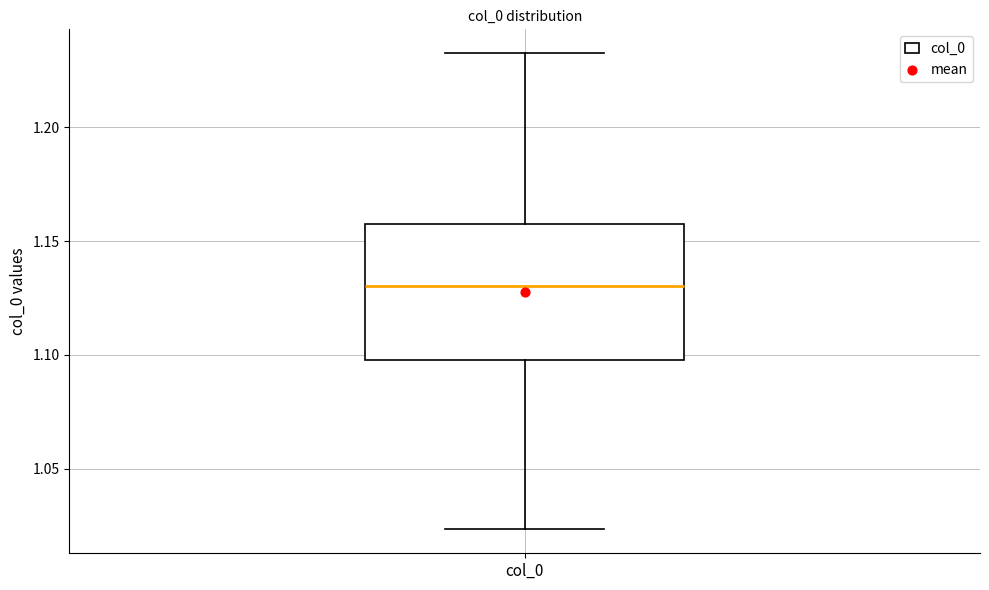

Read this box plot against the y-axis: the position of the median line, the range covered by the box, and the ends of both whiskers. The values are not printed on the chart, so give them approximately, as read against the axis.

median 1.130, box 1.100 to 1.160, whiskers 1.025 to 1.235